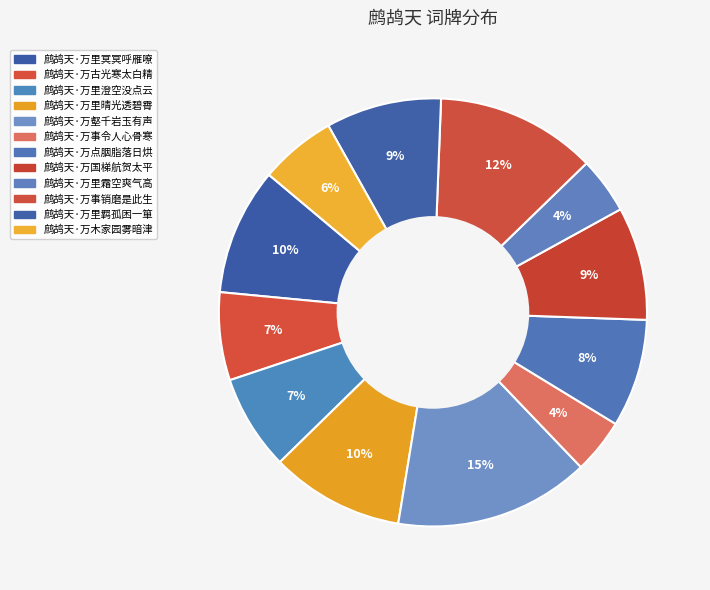

The 鹧鸪天·万国梯航贺太平 slice represents 9% of the pie. True or false?

True